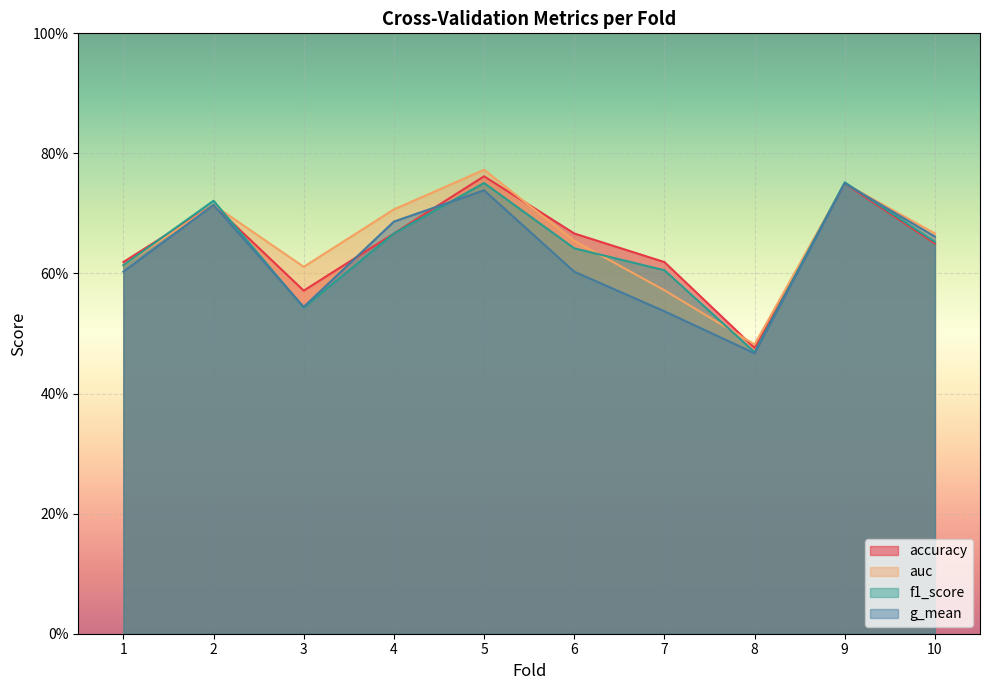

What is the sum of the accuracy values at 7 and 9?

1.4